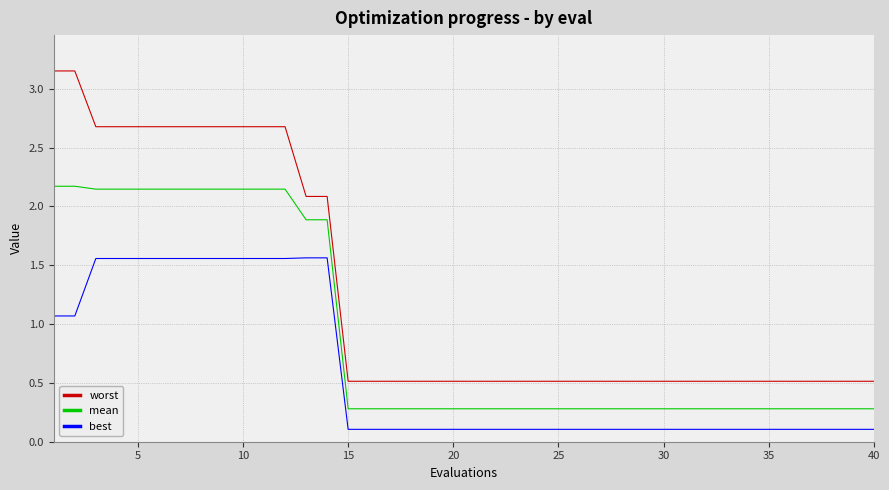

What is the difference between the maximum and minimum values in the worst series?

2.6